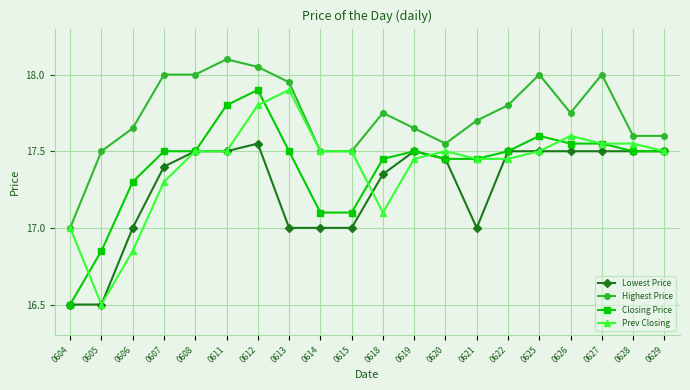

True or false: Closing Price and Highest Price cross at least once.

False